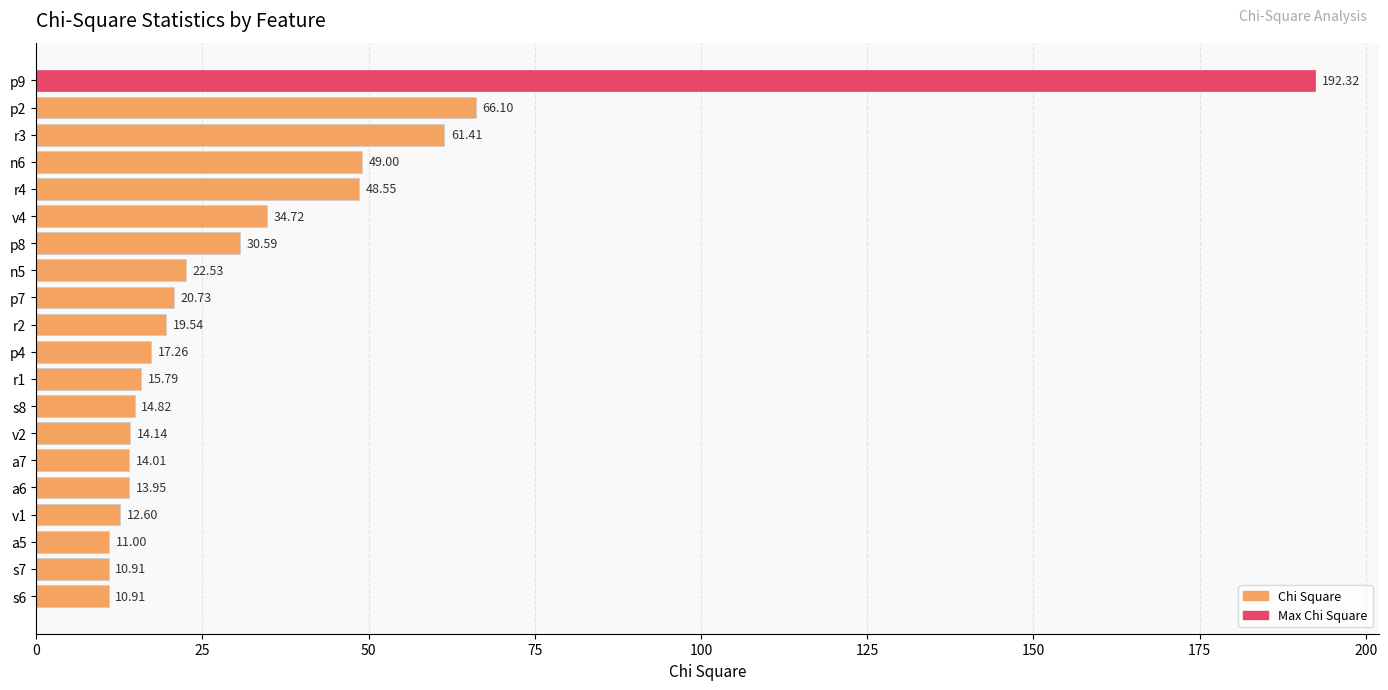

What is the average value?

34.0